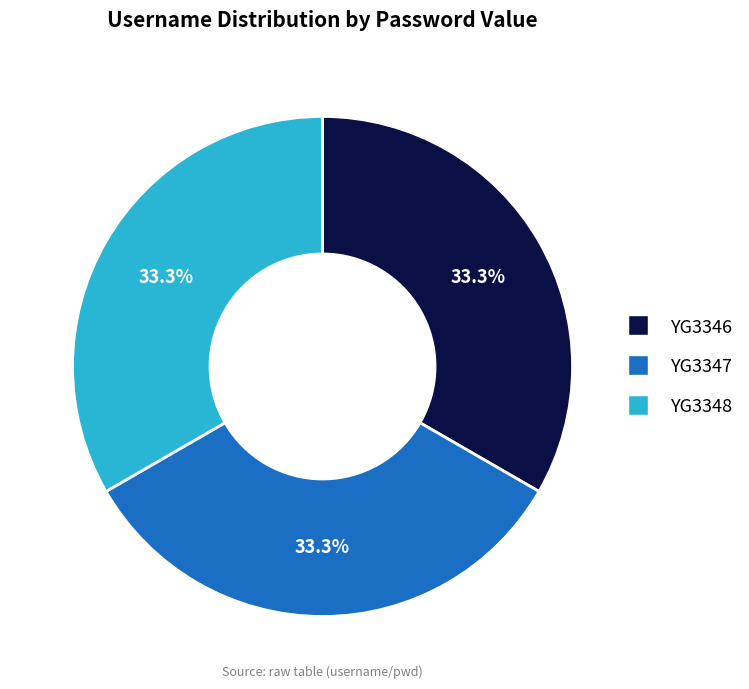

Is it true that YG3346 is 28% of the pie?

False